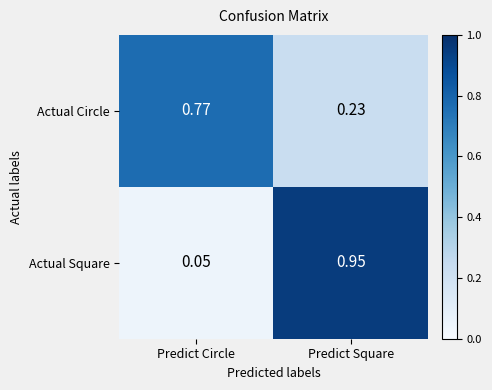

Which category has the highest value in the Actual Circle series?

Predict Circle